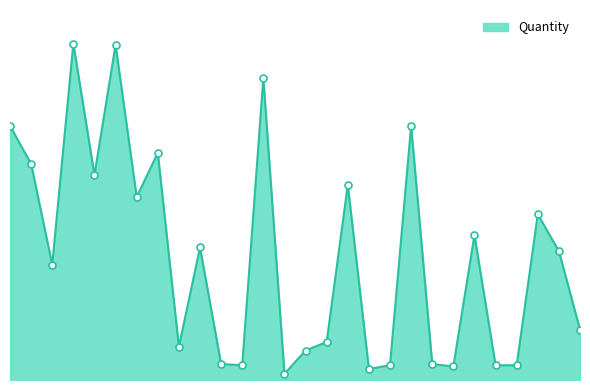

Is this an area chart (filled region under the line)?

Yes